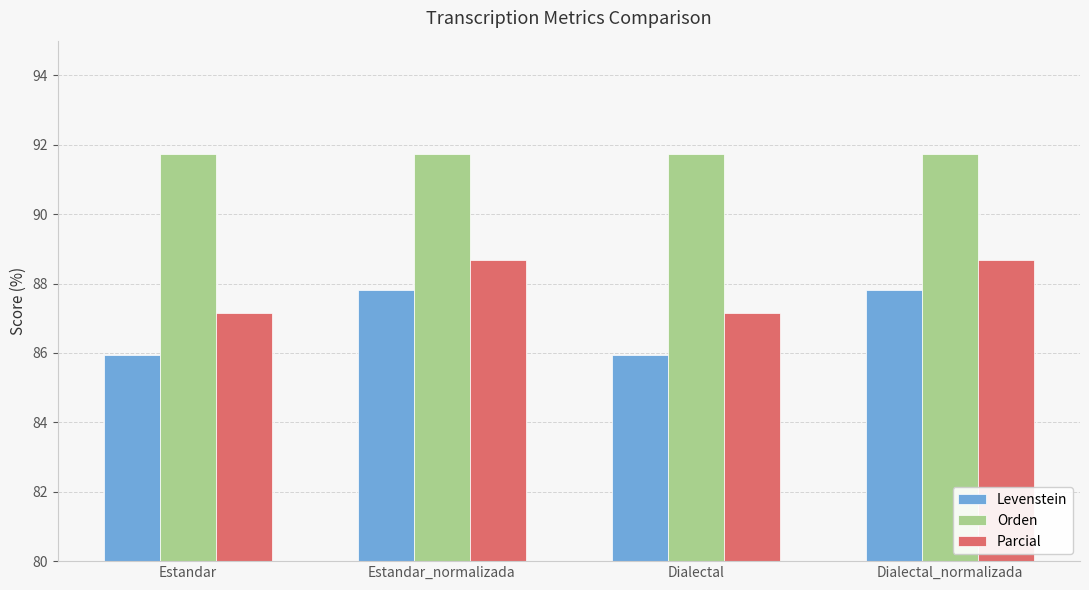

How many bars are there in total?

12